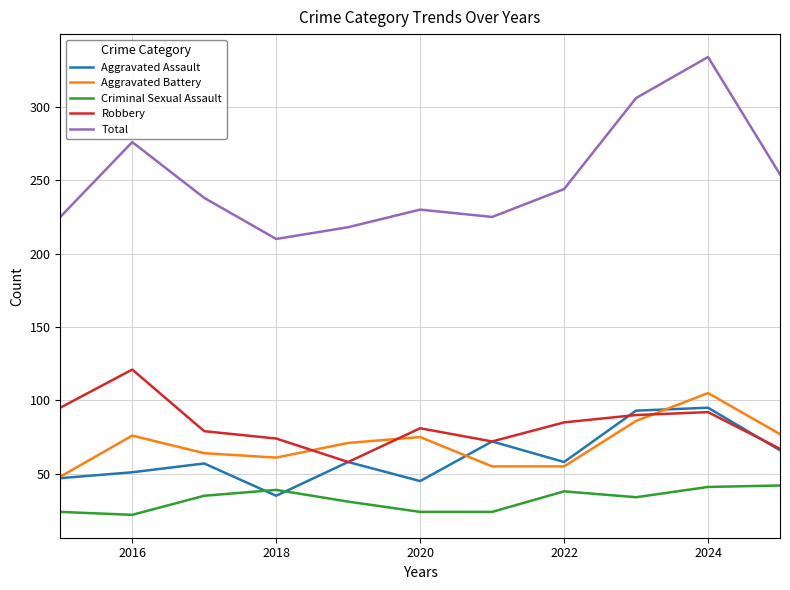

What is the highest value of the Robbery series?

121